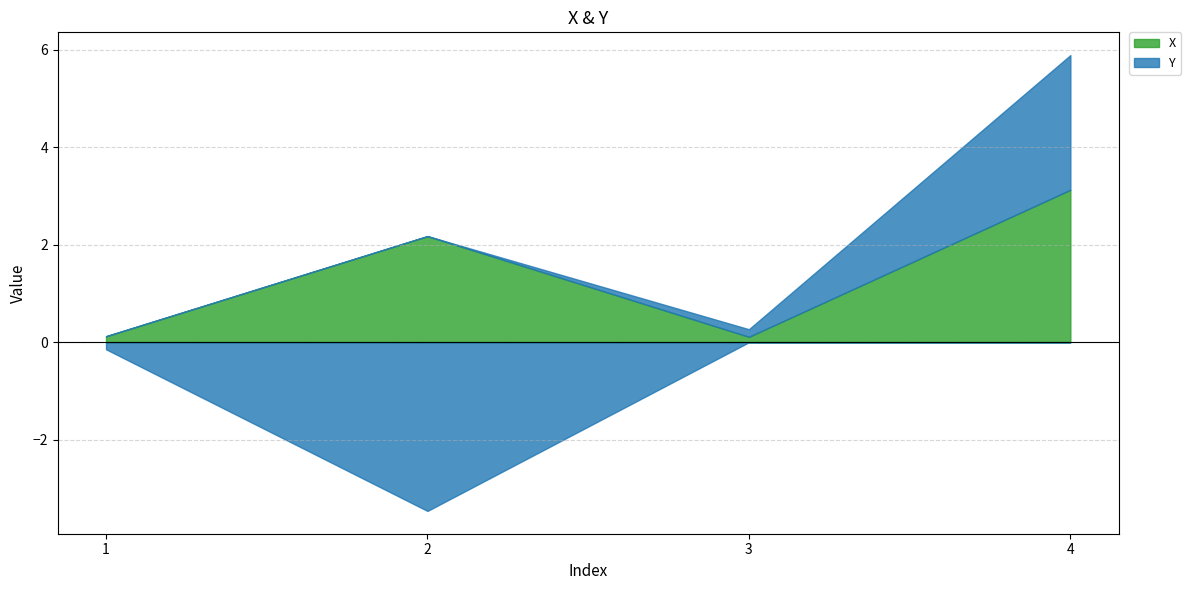

What are all the series names shown in the legend?

X, Y